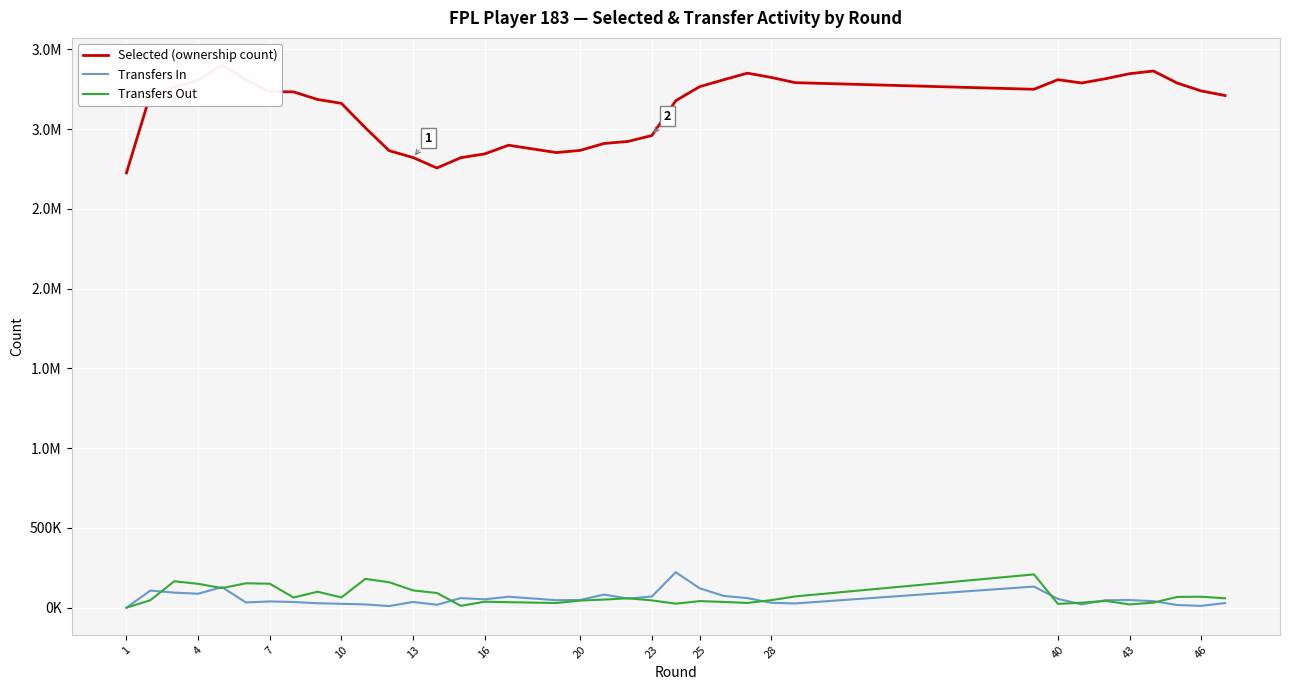

What is the value of the Transfers Out point at the 4th from the left?

149480